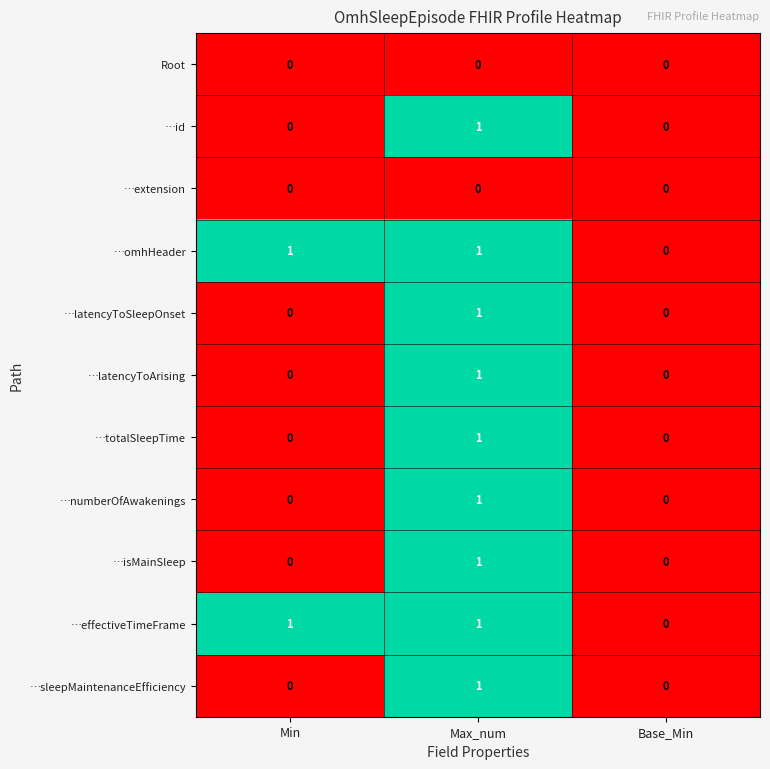

How many distinct data groups are displayed?

11